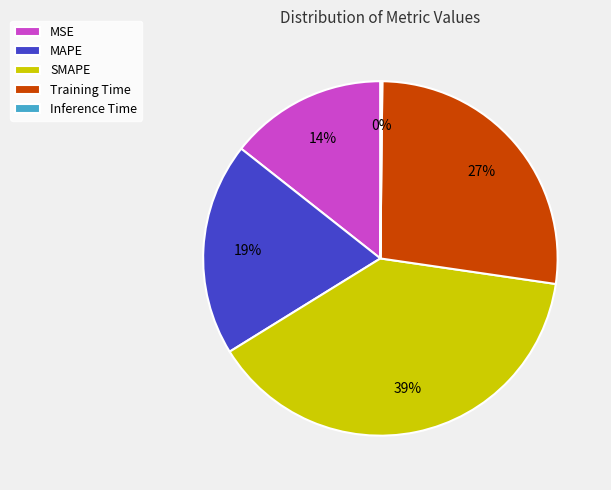

To the nearest percent, what portion does MAPE represent?

19%